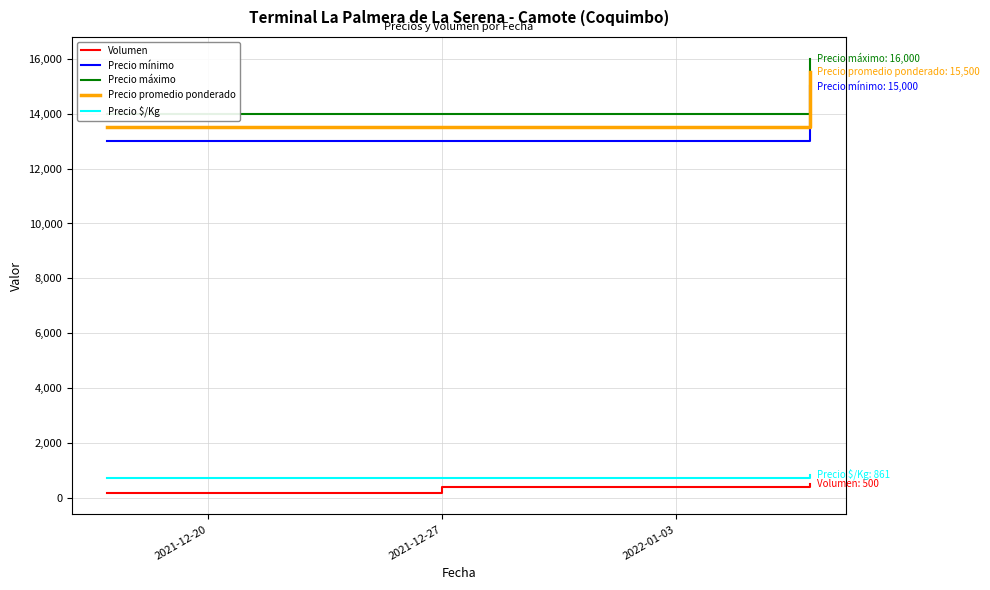

At 2021-12-20, list the series in order from smallest to largest.

Volumen, Precio $/Kg, Precio mínimo, Precio promedio ponderado, Precio máximo